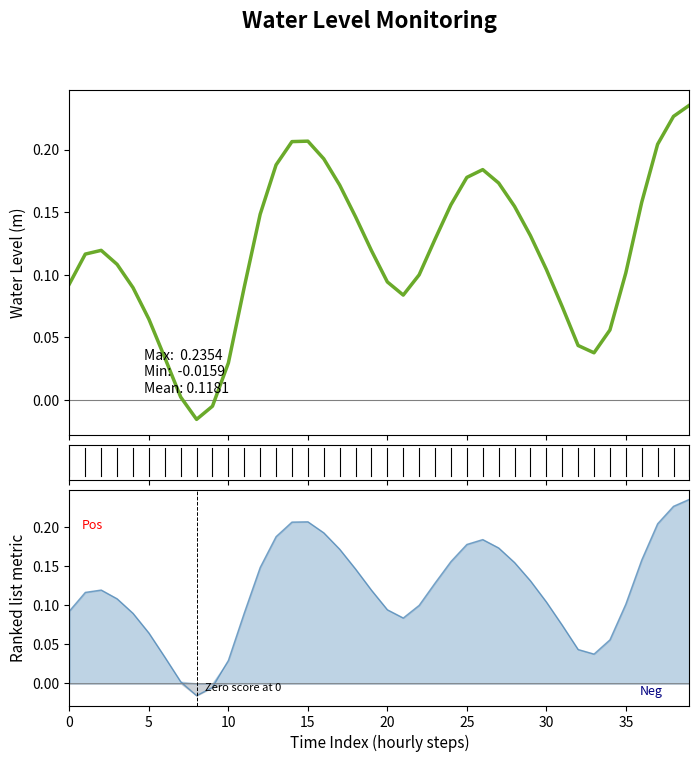

At how many categories does at least one series exceed 0?

38